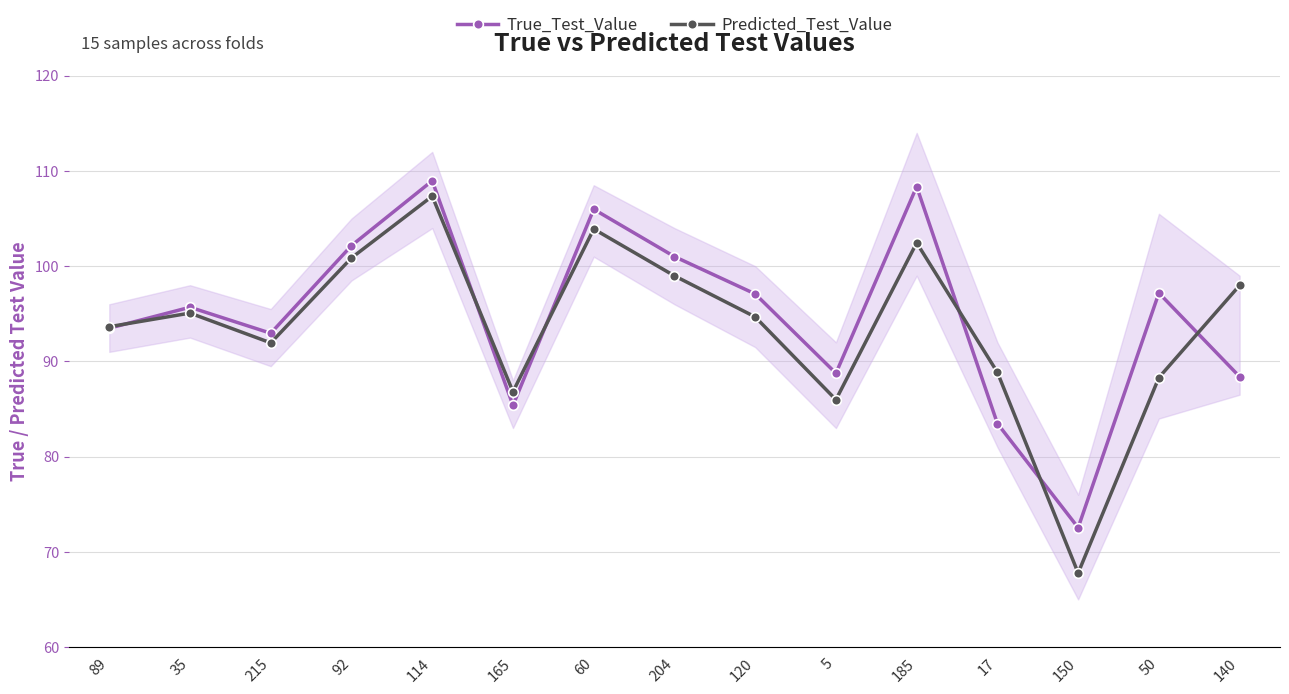

What is the label of the 2nd point from the left?

35